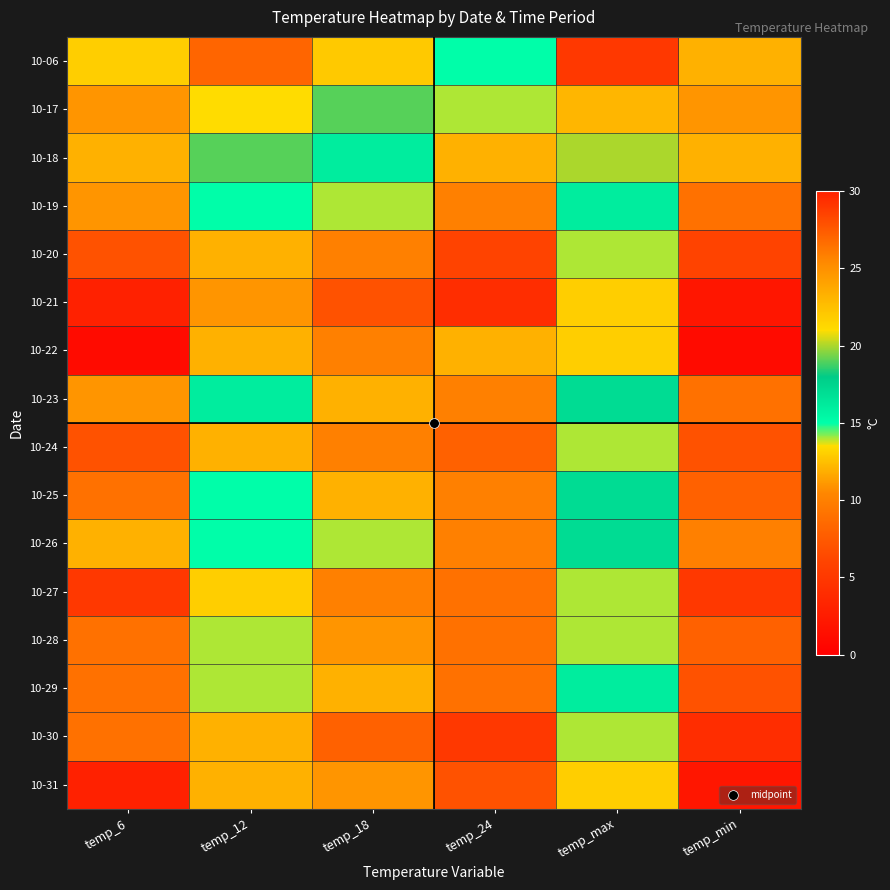

List the series in order of their peak value, lowest first.

10-21, 10-22, 10-31, 10-20, 10-24, 10-27, 10-28, 10-30, 10-19, 10-29, 10-23, 10-25, 10-26, 10-18, 10-17, 10-06